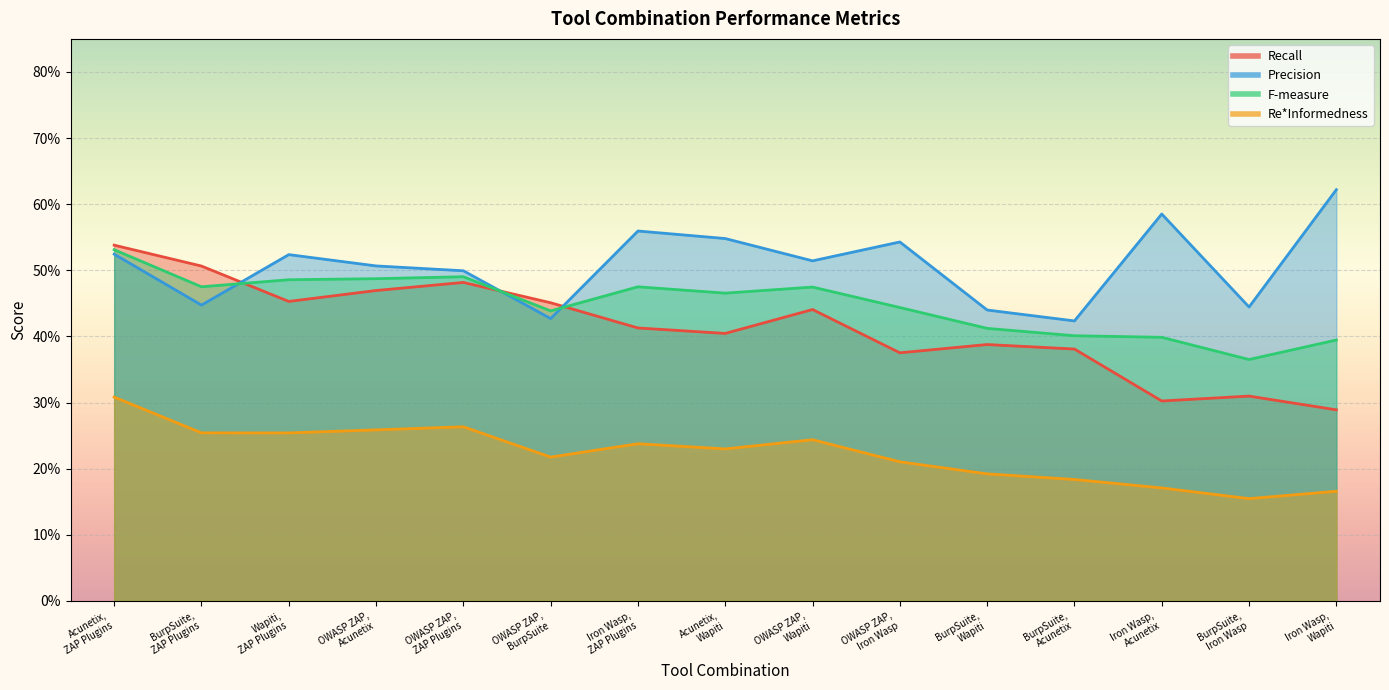

How many Re*Informedness values are between 0 and 1?

15